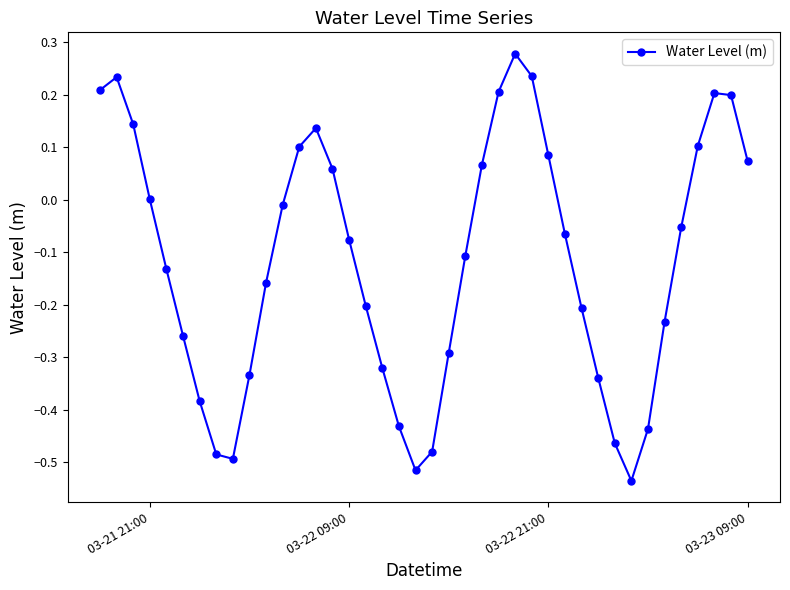

What is the difference between the second highest and minimum values?

0.8